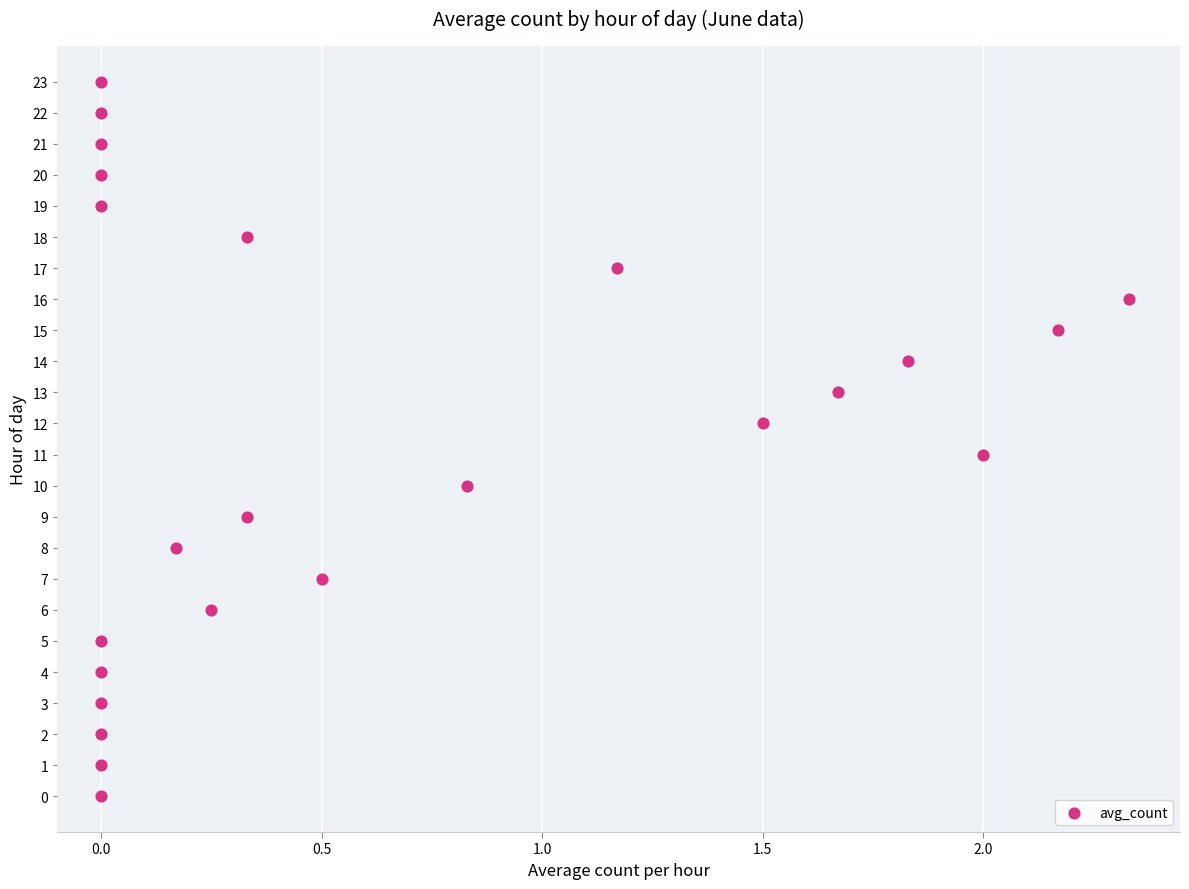

What is the range of Y values (max minus min)?

23